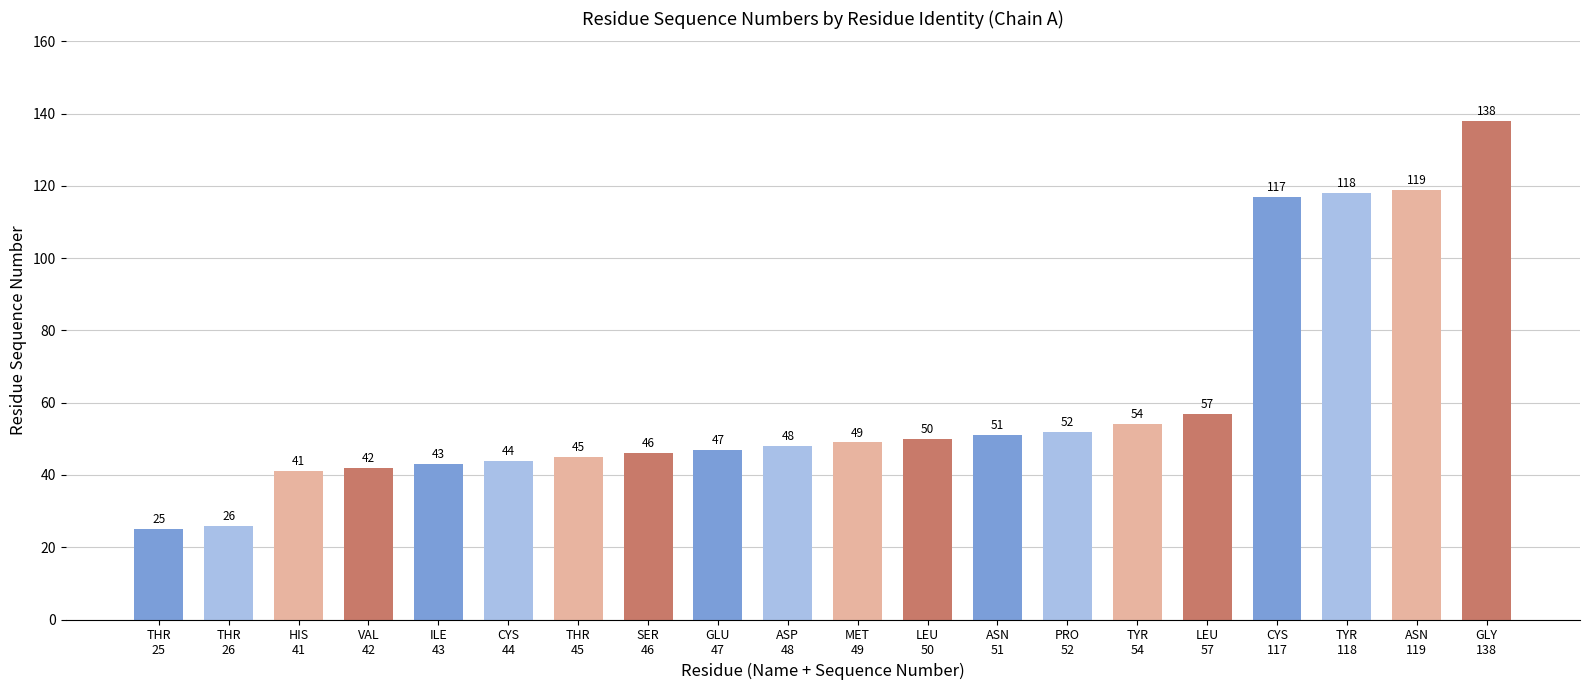

Is it true that the value at GLY
138 is 138?

True